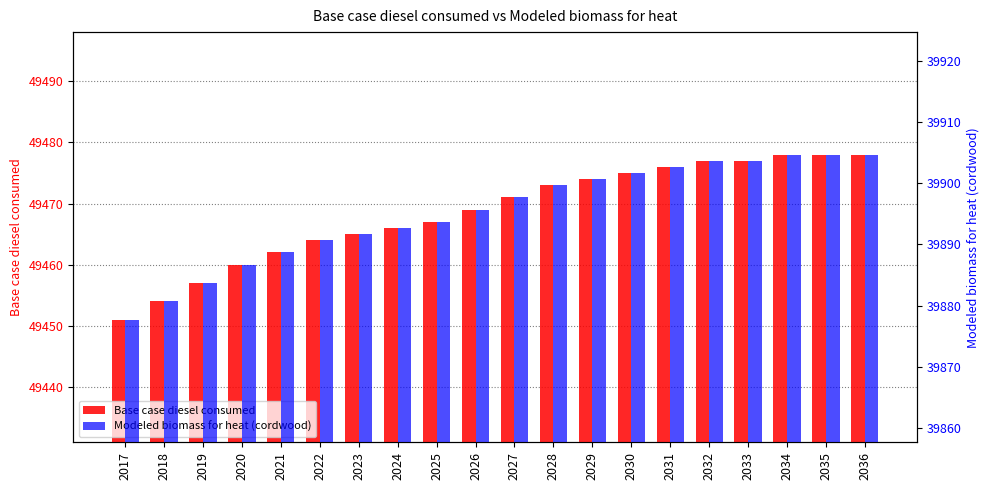

How many values in the Modeled biomass for heat (cordwood) series exceed 39897?

10